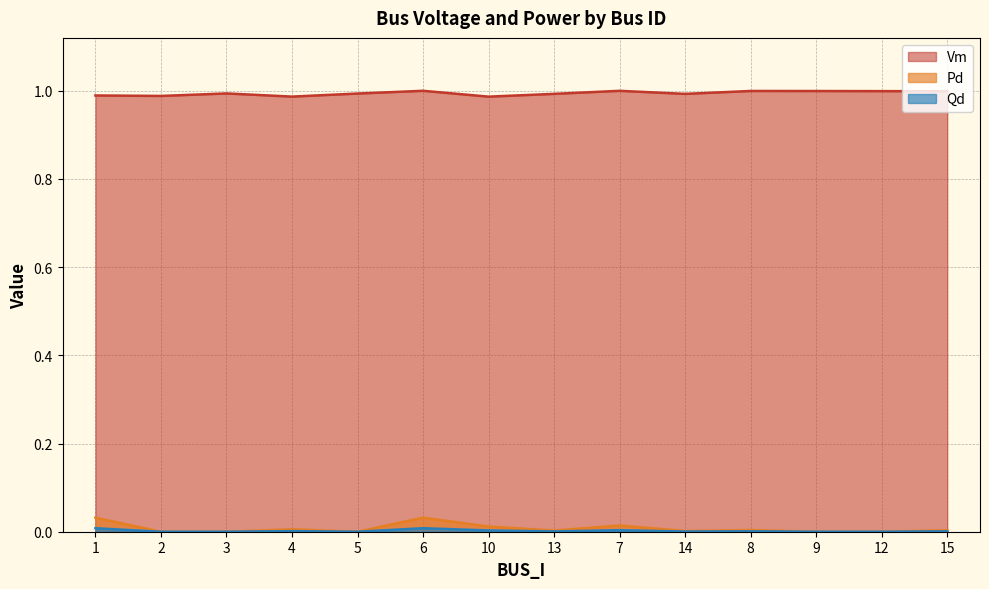

At how many categories does at least one series exceed 0?

14